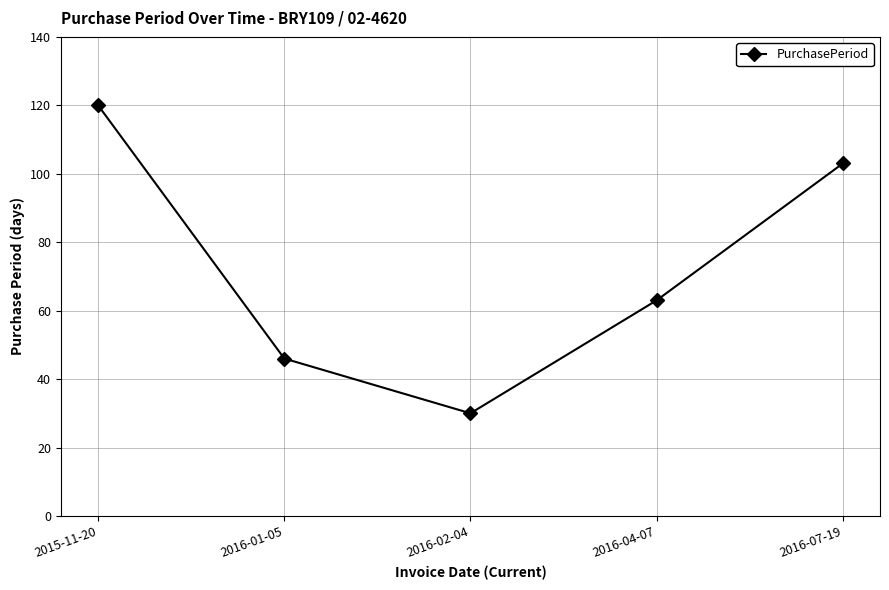

Reading left to right, transcribe all the data shown in this chart.

120	46	30	63	103